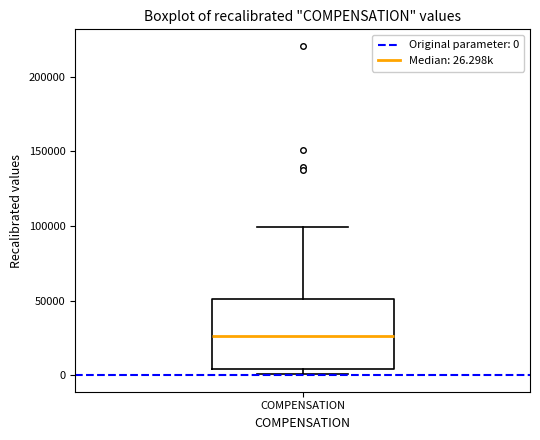

Transcribe this box plot: give where the median line is, the range the box spans, and where the two whiskers end, as read against the y-axis. The values are not printed on the chart, so give them approximately, as read against the axis.

median 25000, box 5000 to 50000, whiskers 0 to 100000